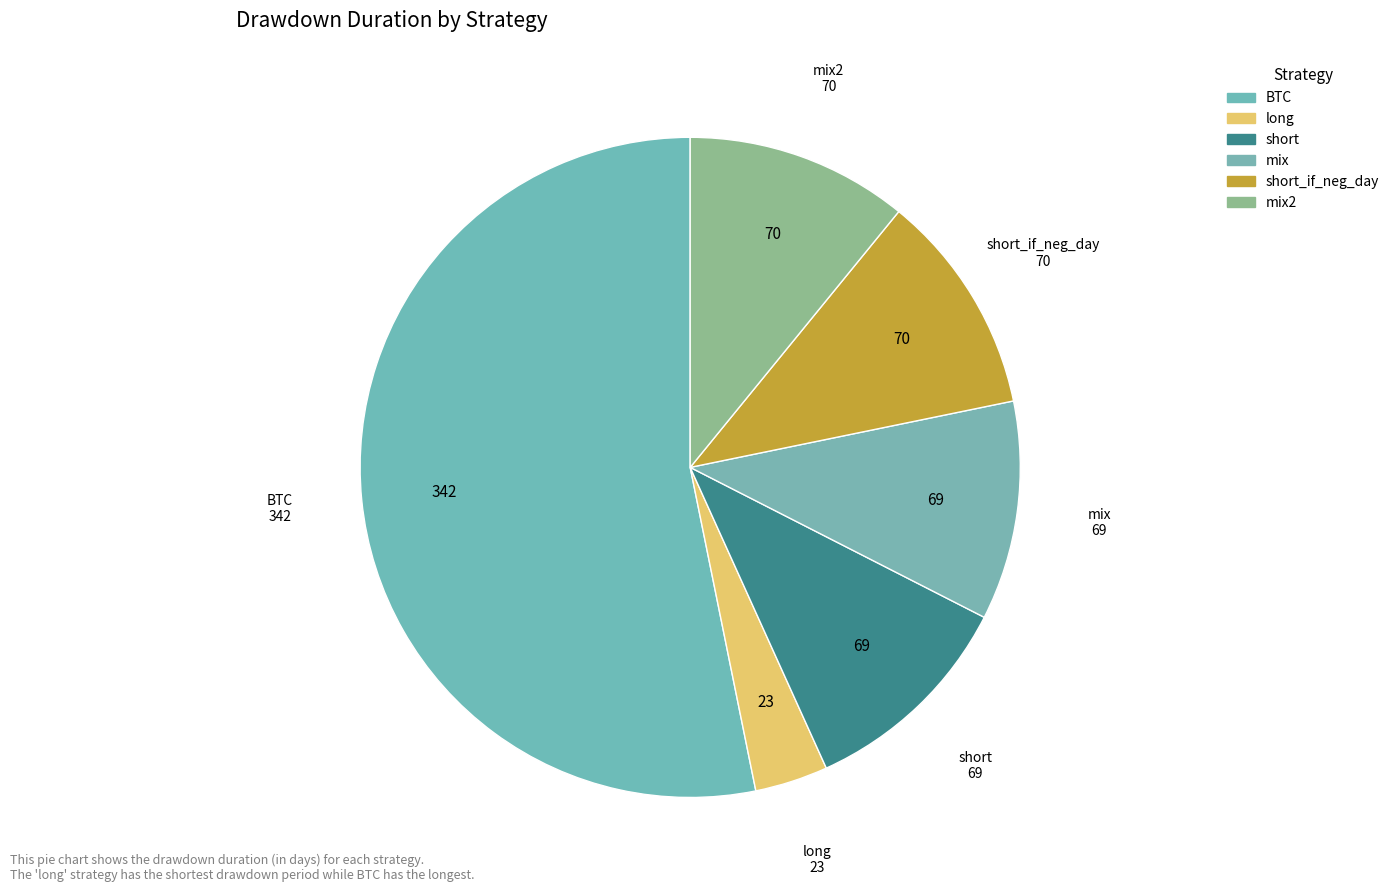

Is it true that mix is 11% of the pie?

True